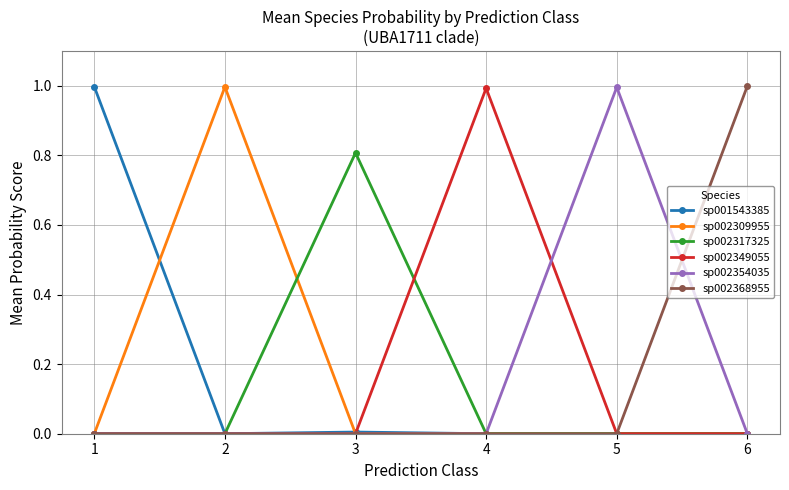

What is the greatest value displayed?

1.0